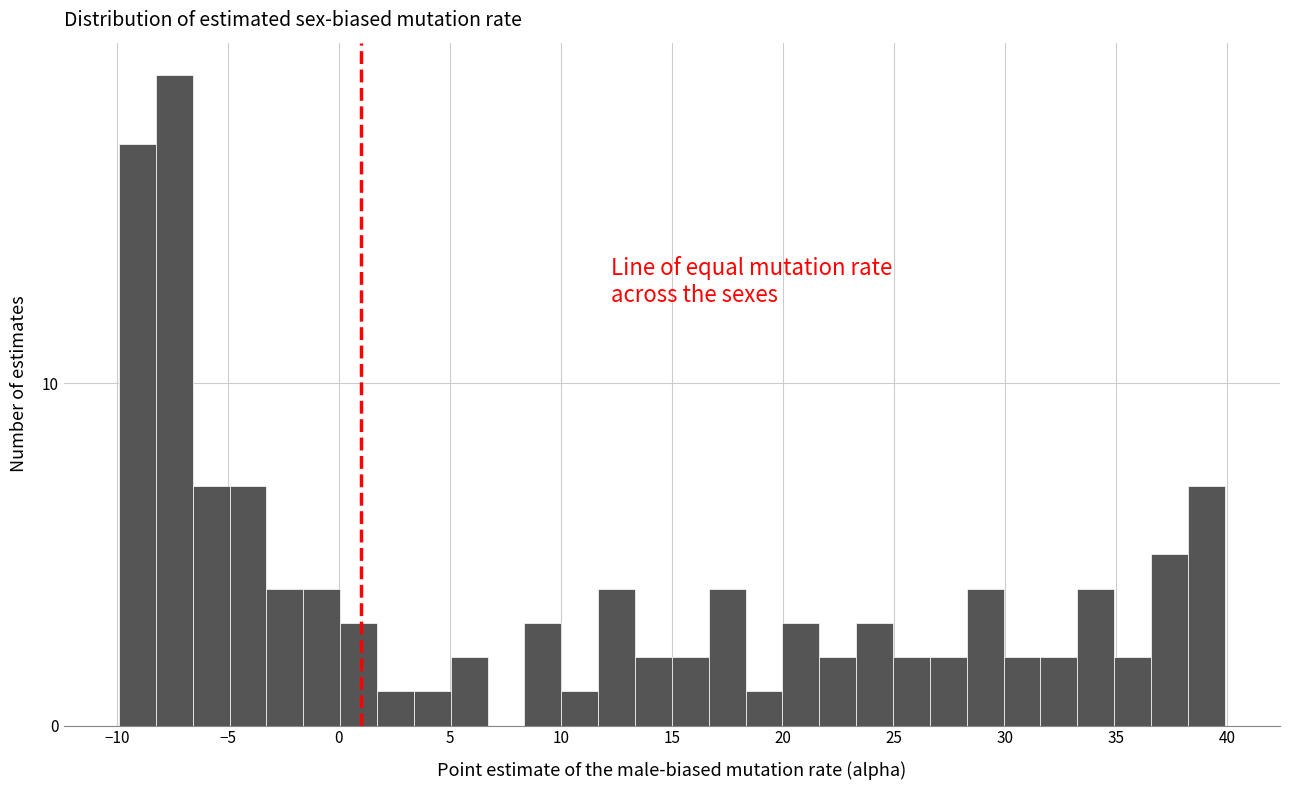

Around what value on the x-axis is the tallest bar? Give the approximate position of its centre, as read against the axis.

-7.5